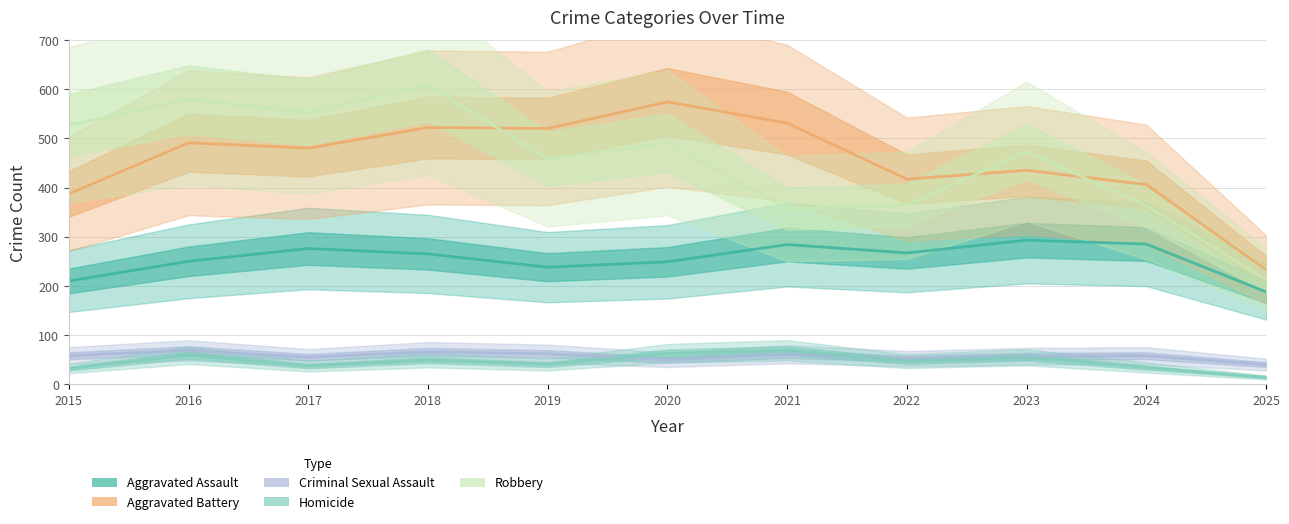

What are all the series names shown in the legend?

Aggravated Assault, Aggravated Battery, Criminal Sexual Assault, Homicide, Robbery